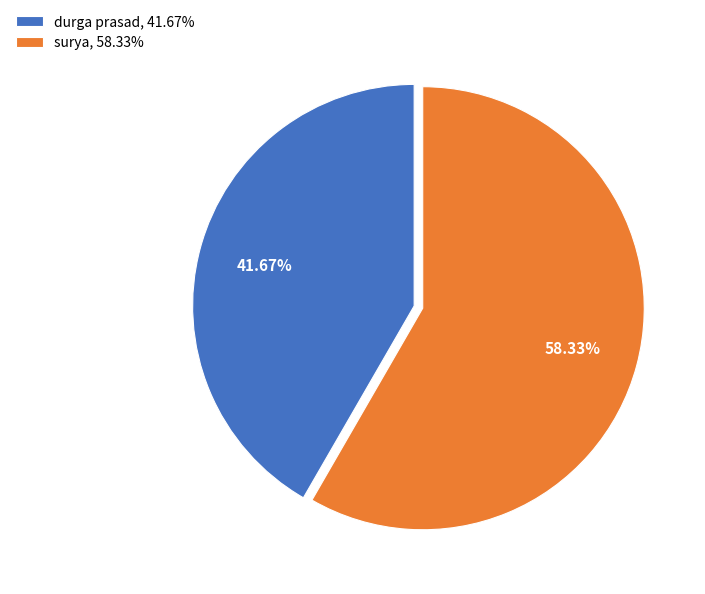

Does surya account for over 50% of the chart?

Yes